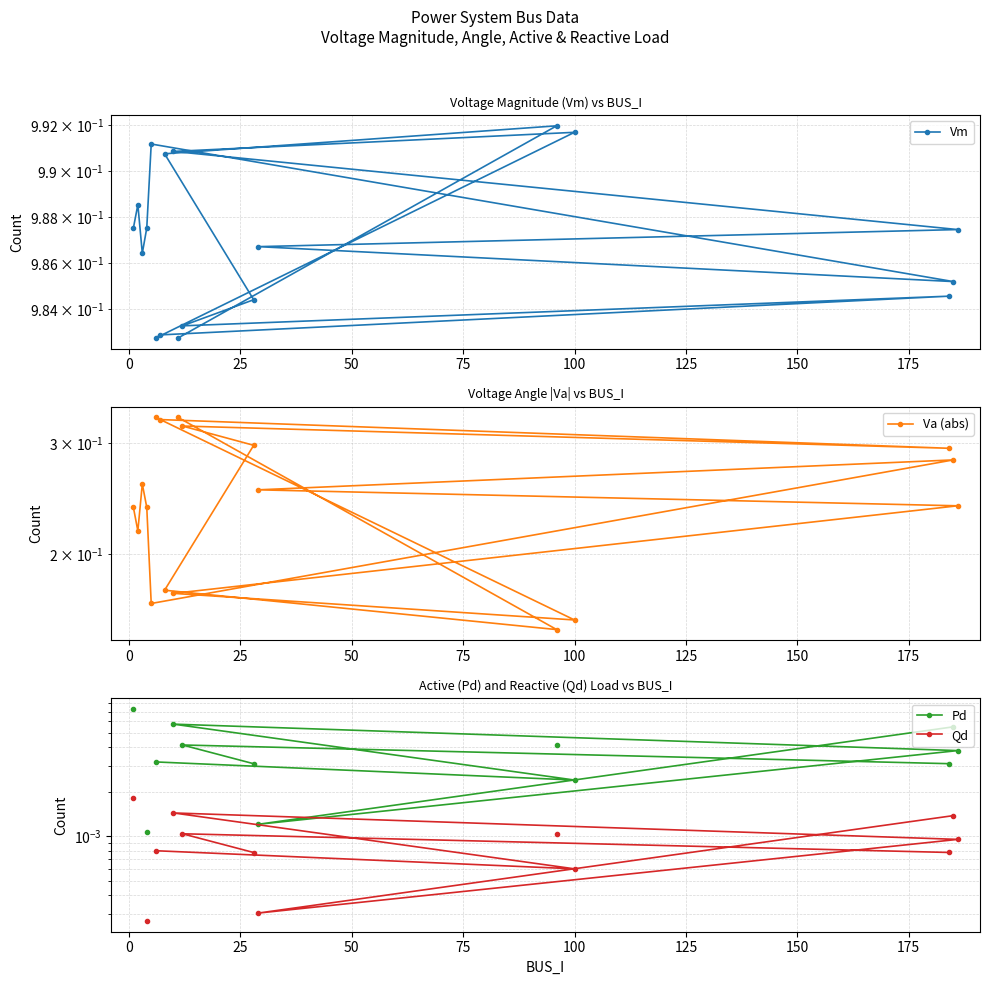

What is the highest value of the Va (abs) series?

0.3